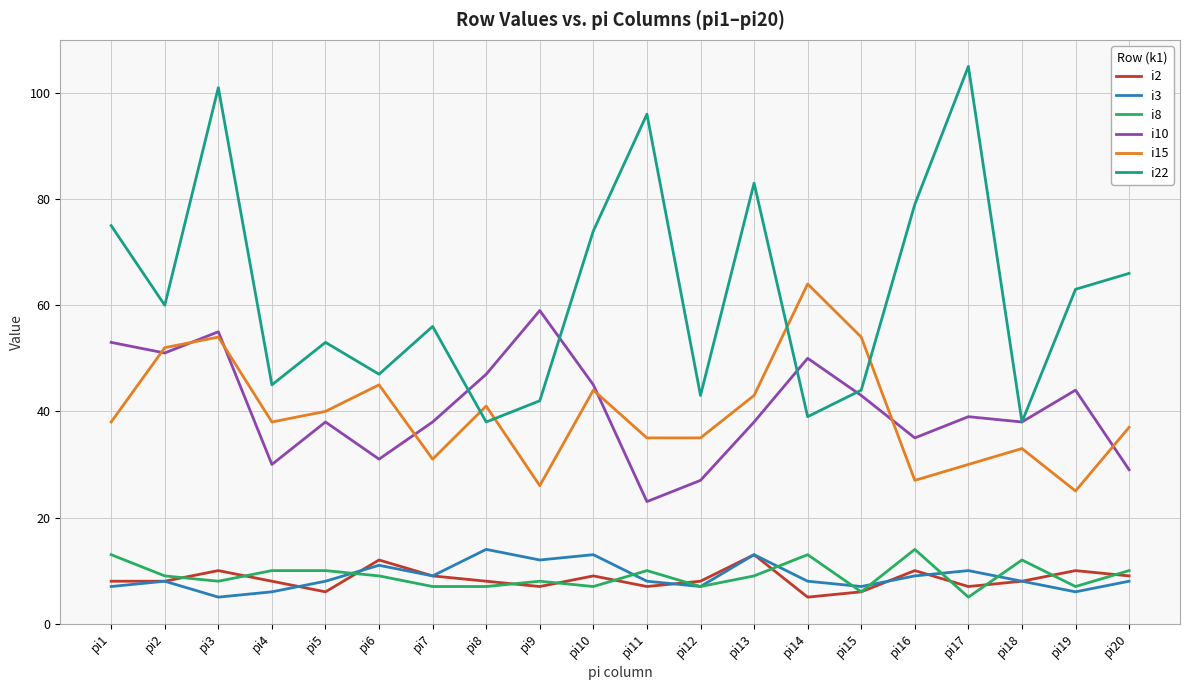

At pi14, list the series in order from largest to smallest.

i15, i10, i22, i8, i3, i2